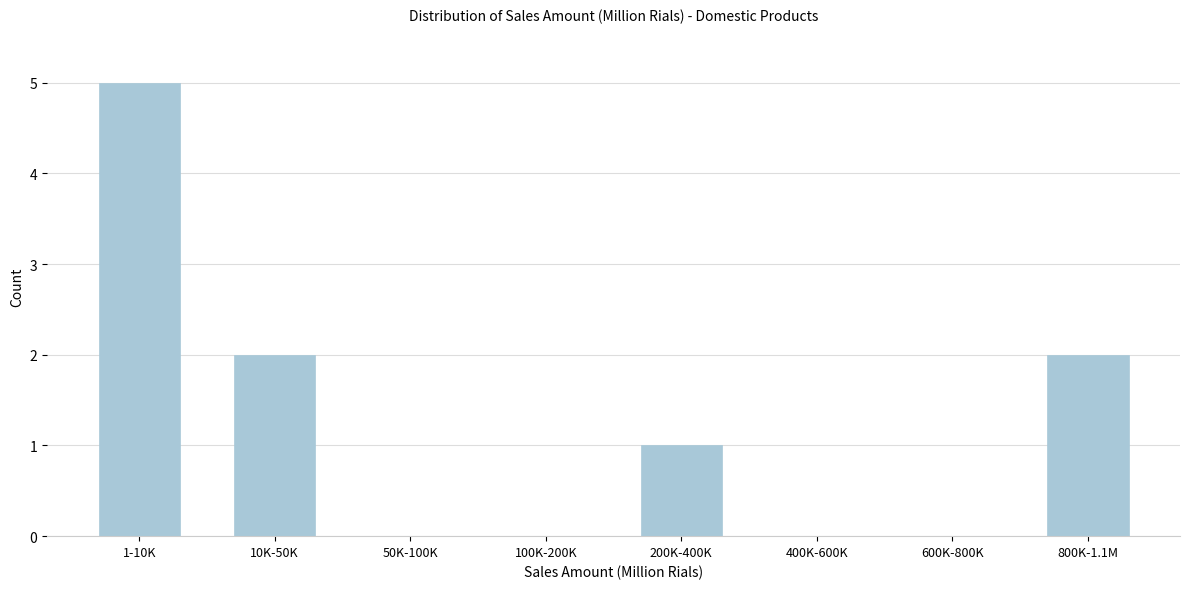

Reading left to right, extract all data points from this chart.

1-10K=5	10K-50K=2	50K-100K=0	100K-200K=0	200K-400K=1	400K-600K=0	600K-800K=0	800K-1.1M=2